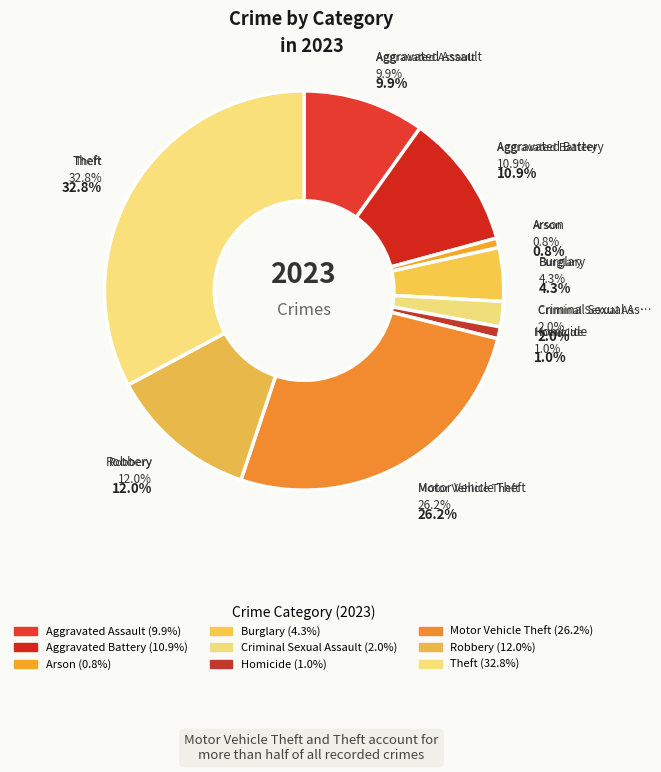

What percentage is the Aggravated Assault slice, to the nearest percent?

10%